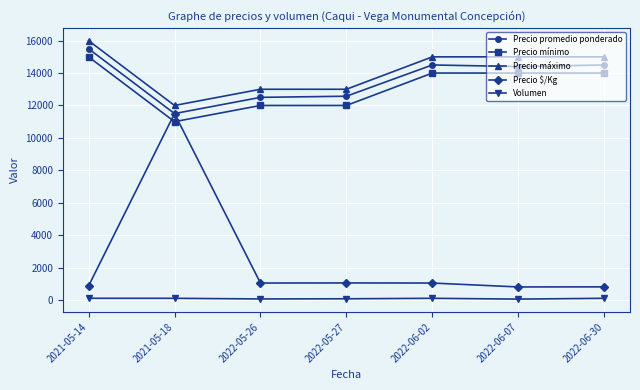

What are all the series names shown in the legend?

Precio promedio ponderado, Precio mínimo, Precio máximo, Precio $/Kg, Volumen